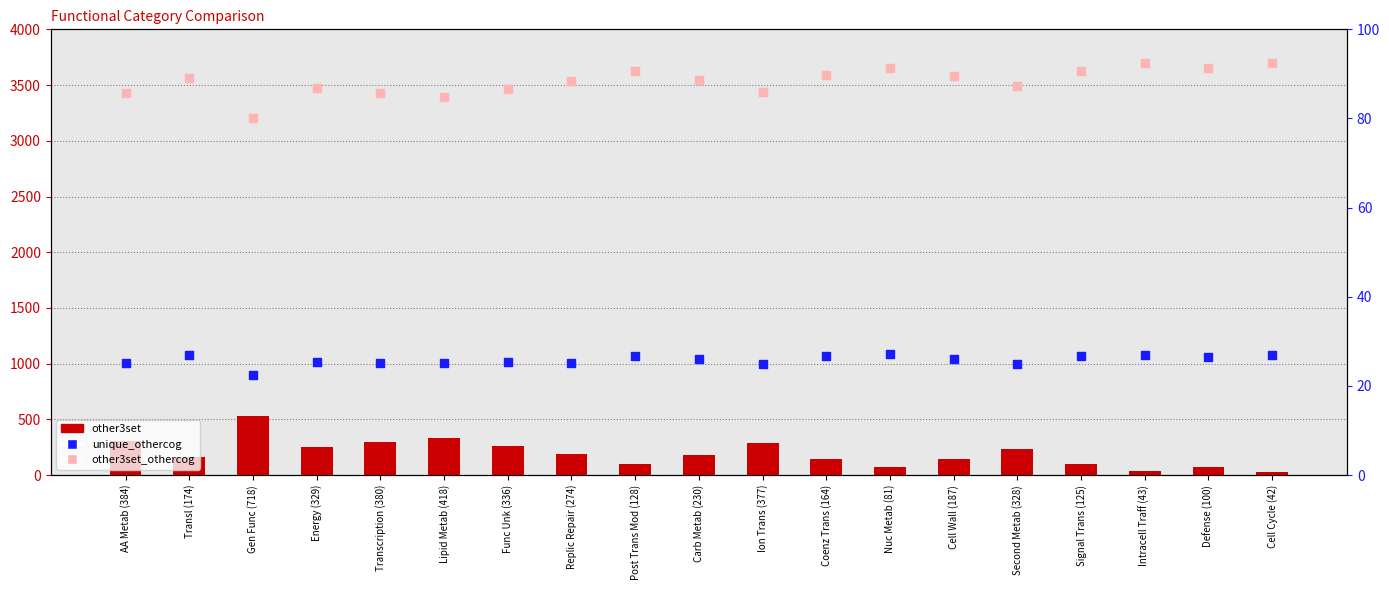

Which series has the widest spread of Y values?

other3set